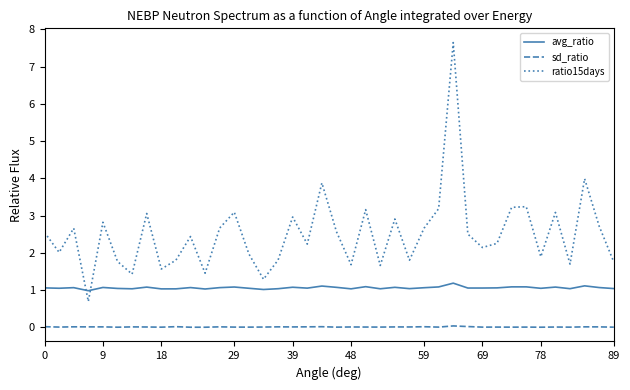

Which series has the largest total across all categories?

ratio15days